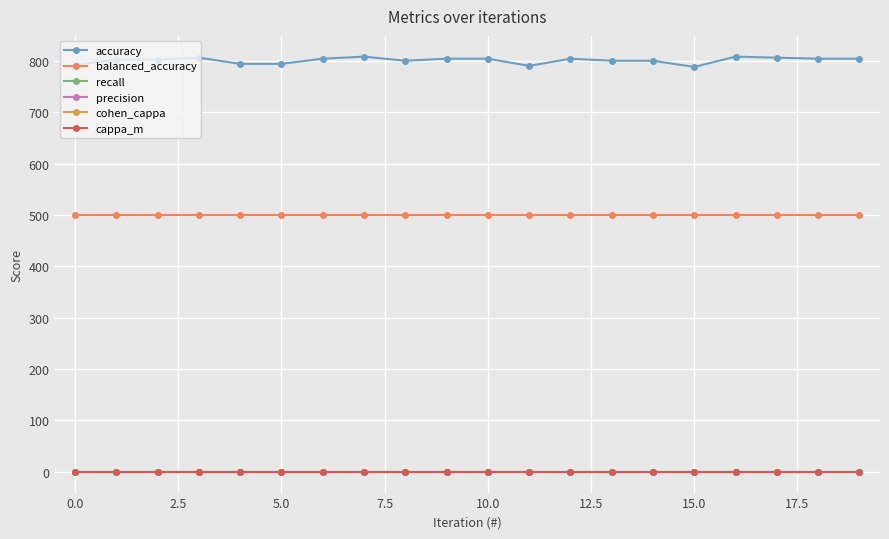

At how many categories does at least one series exceed 272?

20